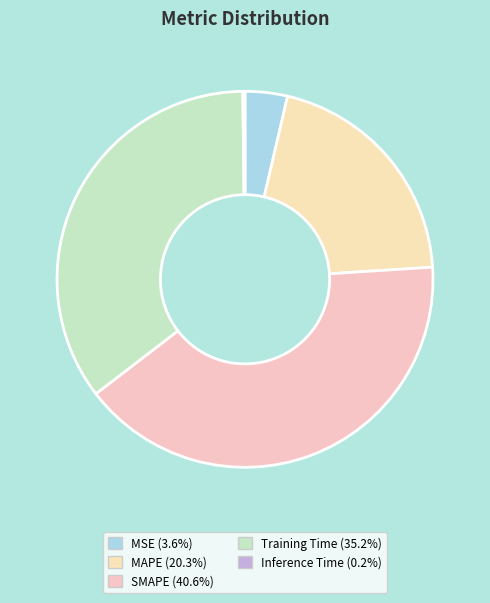

Count the number of slices in the pie.

5